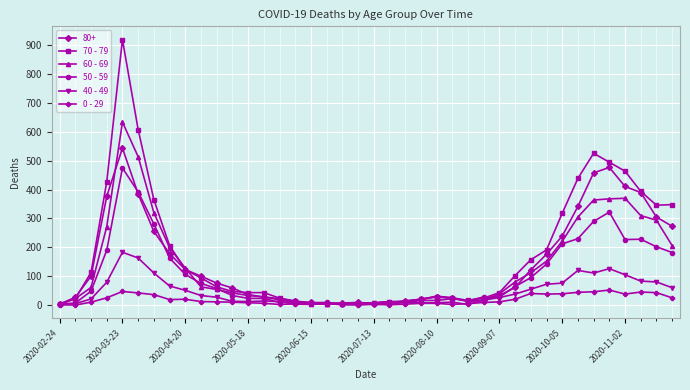

At how many categories does at least one series exceed 279?

12